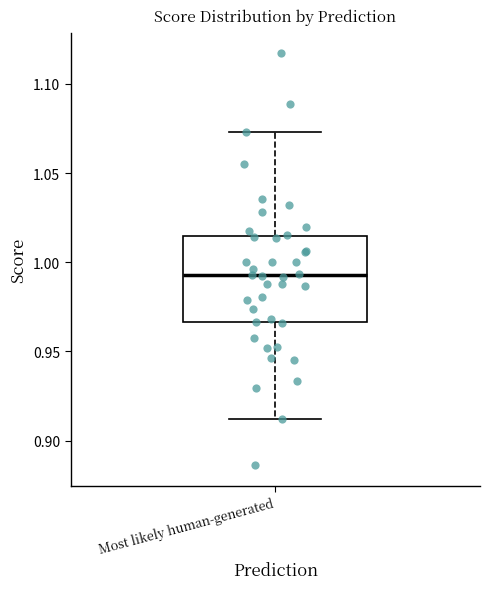

Transcribe this box plot: give where the median line is, the range the box spans, and where the two whiskers end, as read against the y-axis. The values are not printed on the chart, so give them approximately, as read against the axis.

median 0.995, box 0.965 to 1.015, whiskers 0.910 to 1.075